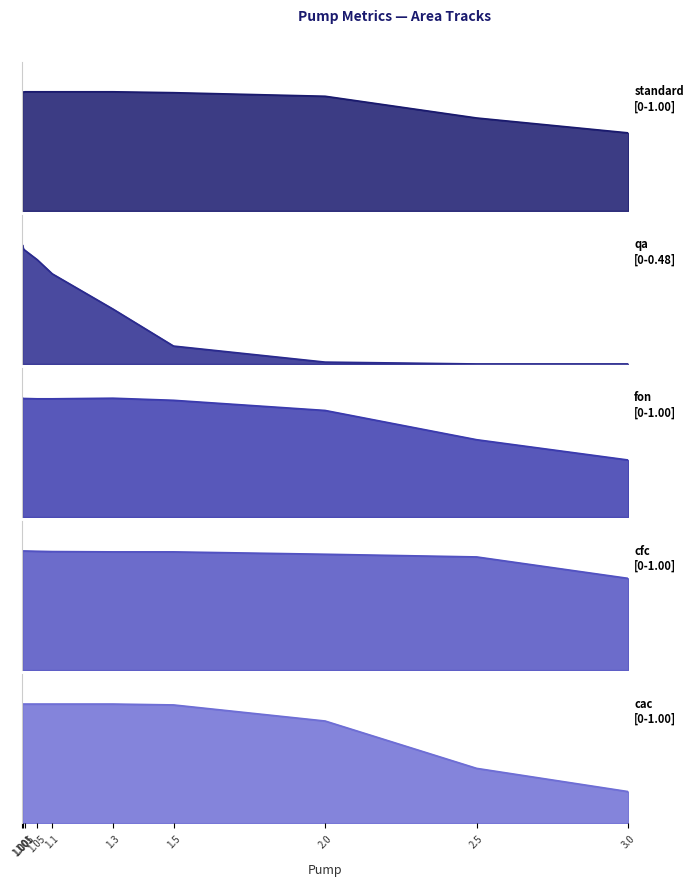

Read the fon value at 2.0.

0.9